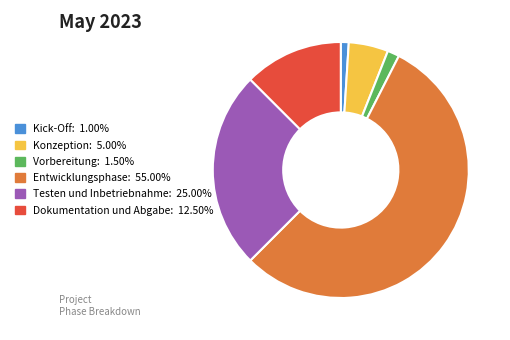

Between Dokumentation und Abgabe and Vorbereitung, which is larger?

Dokumentation und Abgabe